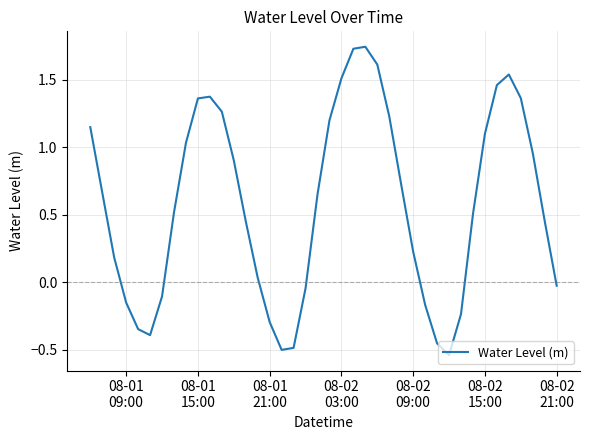

What is the difference between the maximum and minimum values?

2.3